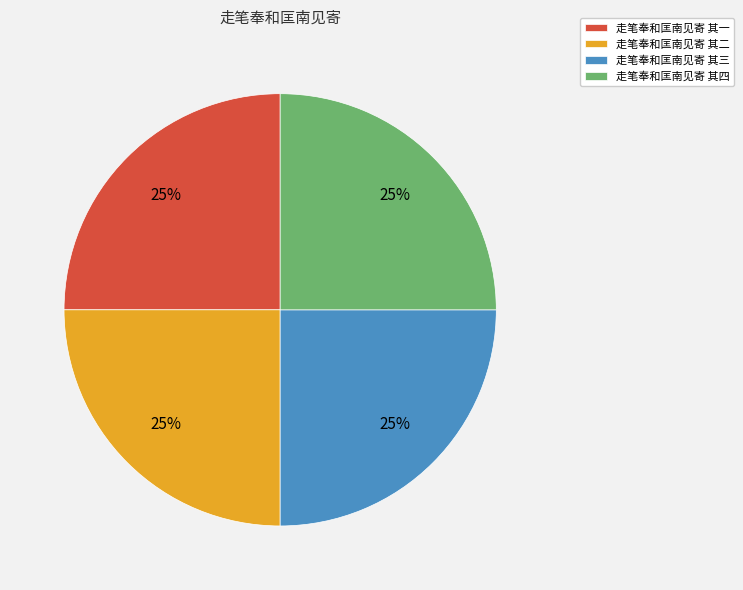

The 走笔奉和匡南见寄 其一 slice represents 38% of the pie. True or false?

False